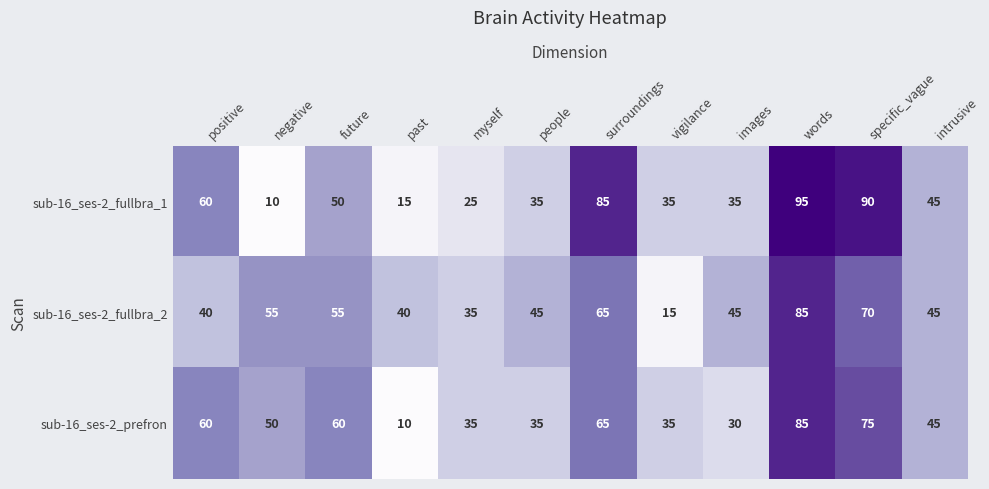

What is the sum of all sub-16_ses-2_prefron values?

585